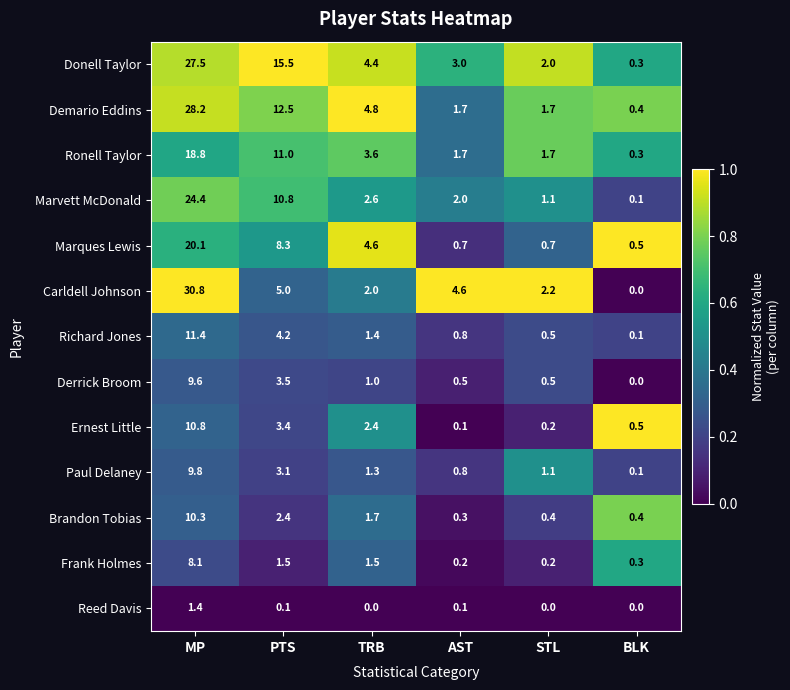

Which series has the largest total across all categories?

Donell Taylor